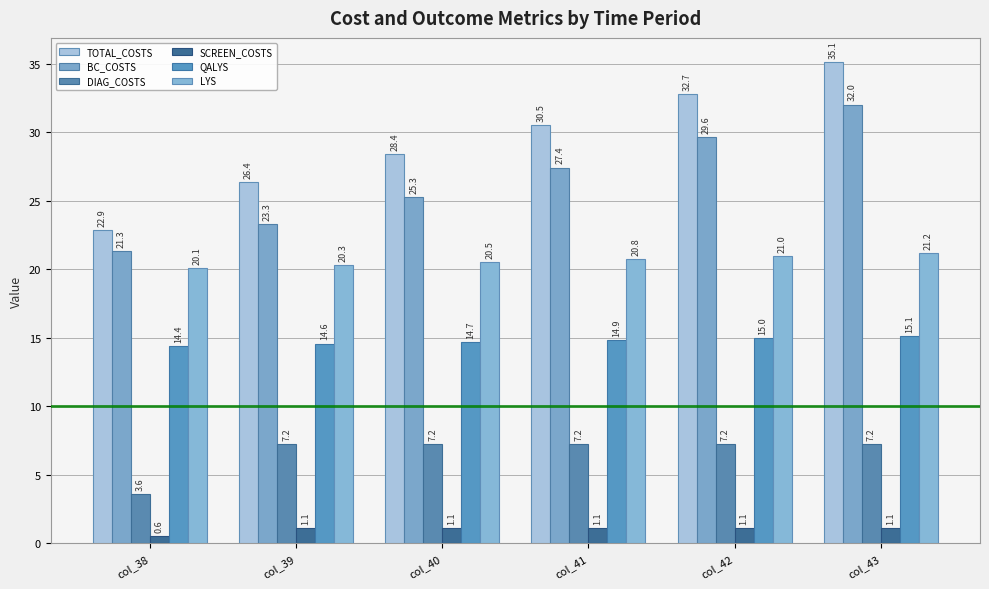

Does the chart contain any negative values?

No